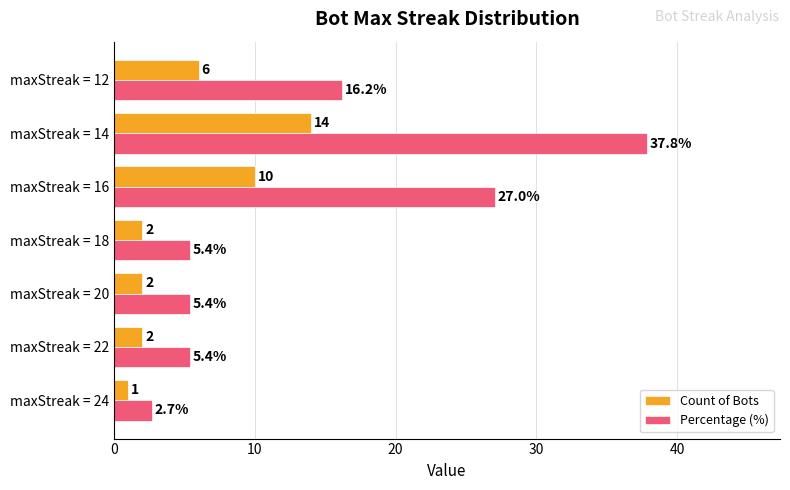

At which label does Count of Bots reach its peak?

maxStreak = 14